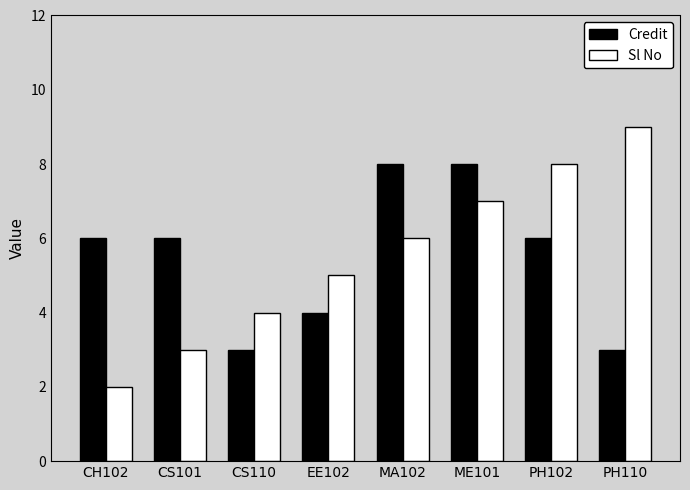

What is the label of the 4th bar from the left?

EE102